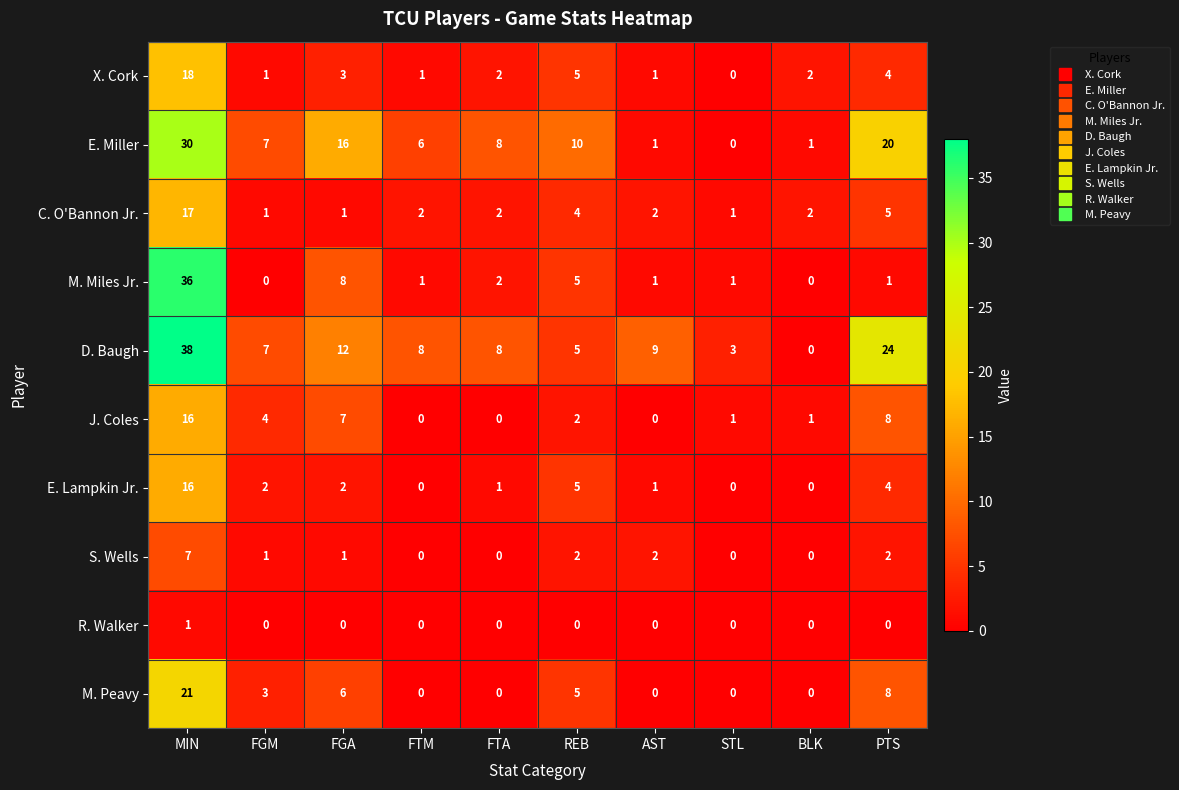

Which series has the largest total across all categories?

D. Baugh